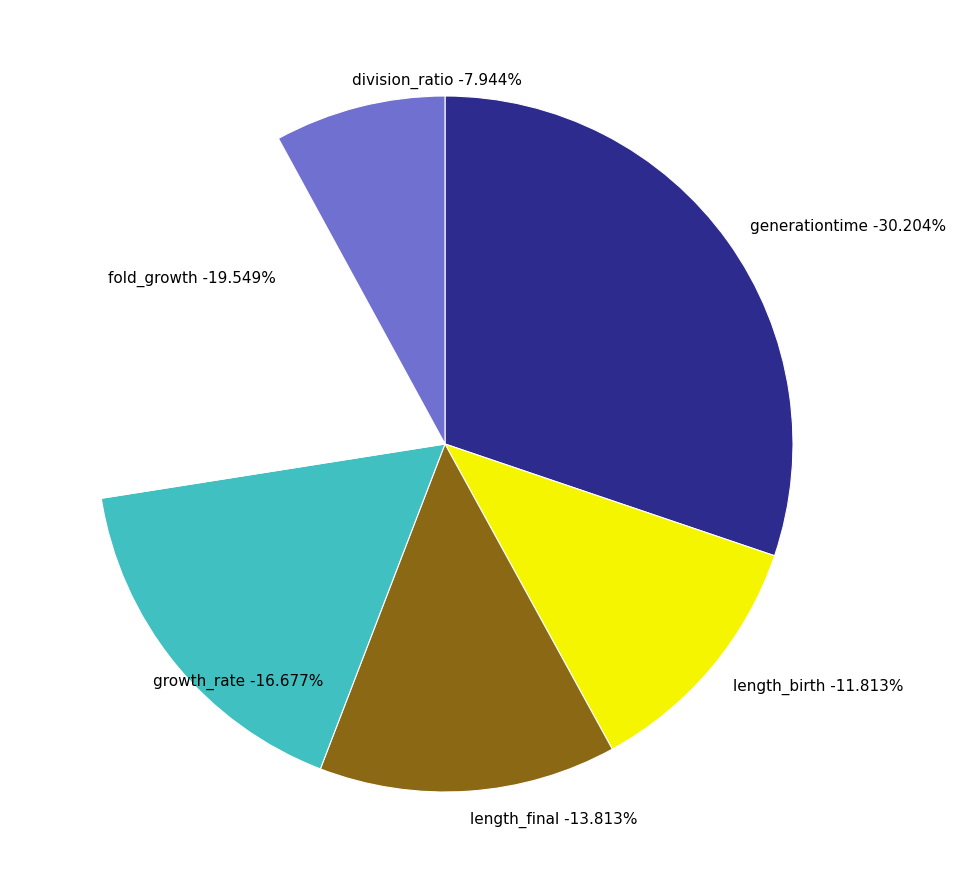

Rank the categories by value from lowest to highest.

division_ratio, length_birth, length_final, growth_rate, fold_growth, generationtime